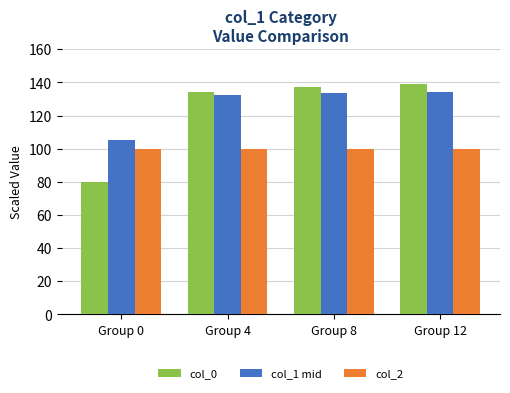

What value does the col_2 series have at Group 8?

100.0